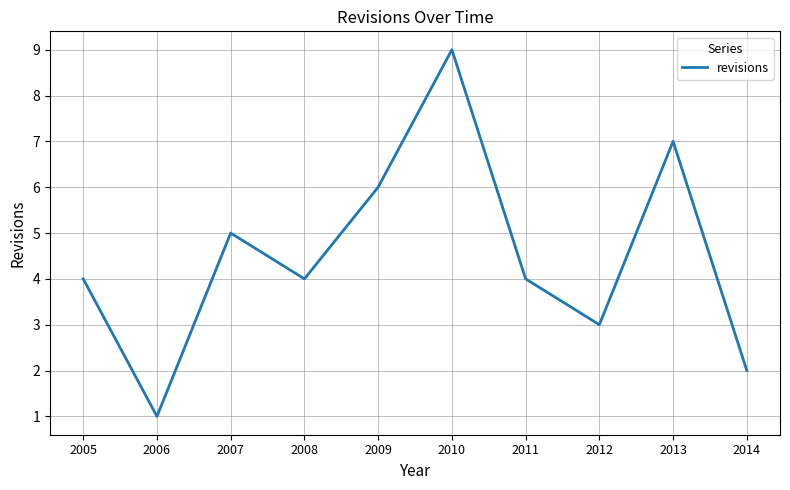

Reading left to right, what are all the values shown in this chart?

4	1	5	4	6	9	4	3	7	2